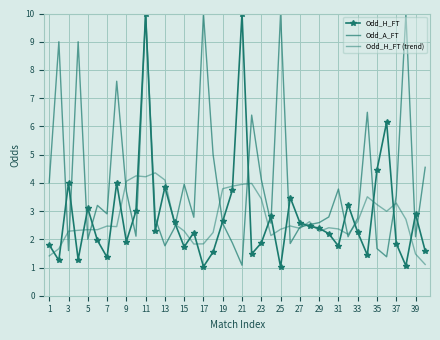

Which series has the widest spread of values?

Odd_H_FT